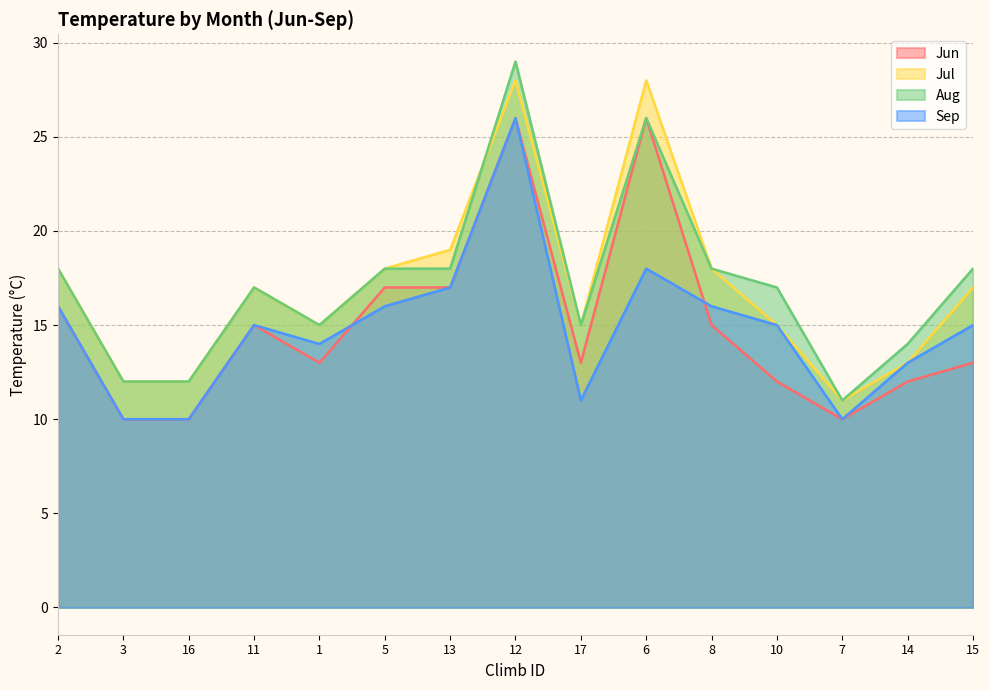

What is the spread (max minus min) of values at 10?

5